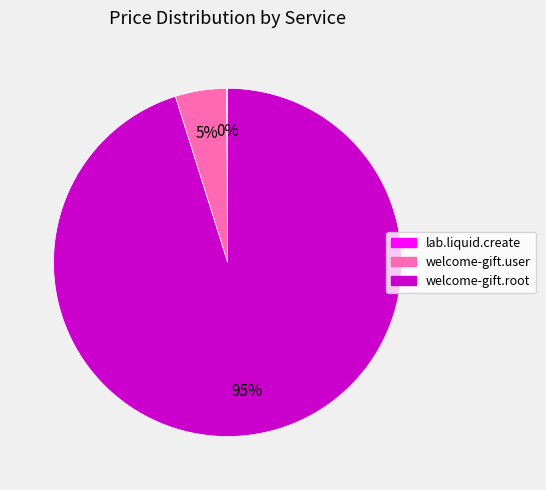

The welcome-gift.user slice represents 5% of the pie. True or false?

True